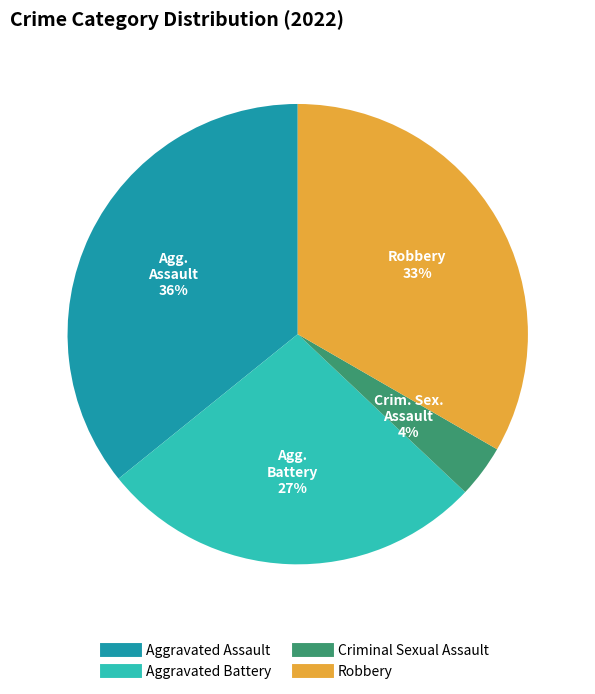

Is Aggravated Battery the majority of the pie?

No